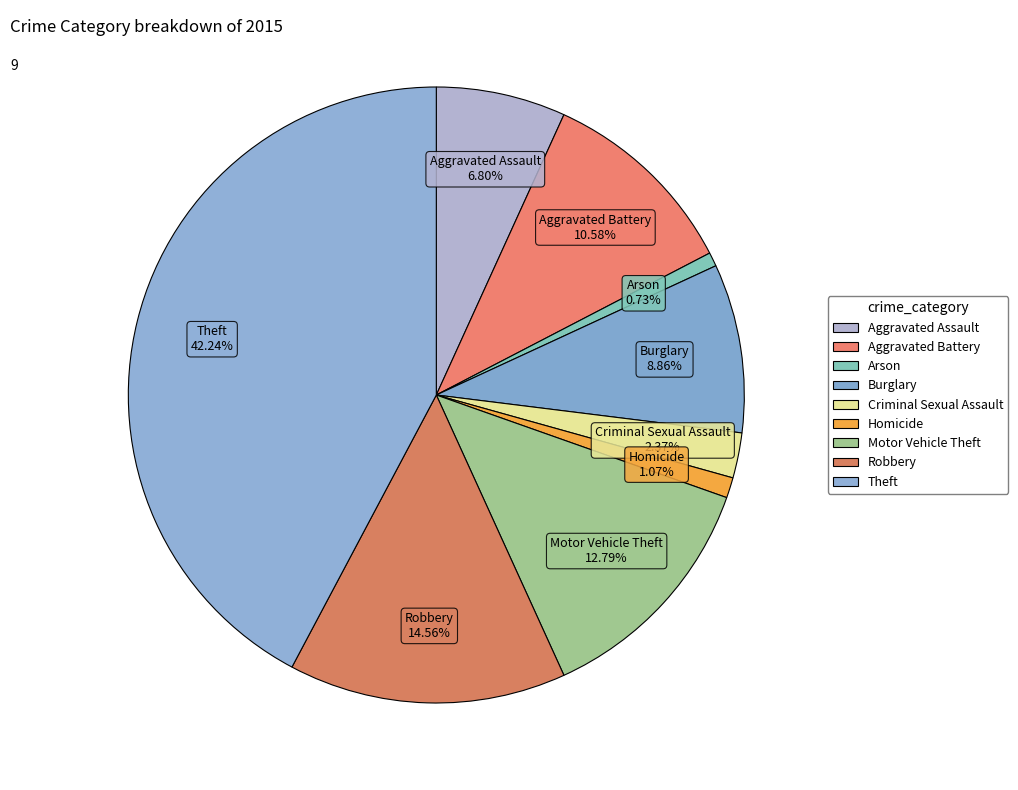

To the nearest percent, what percentage of the pie is Theft?

42%